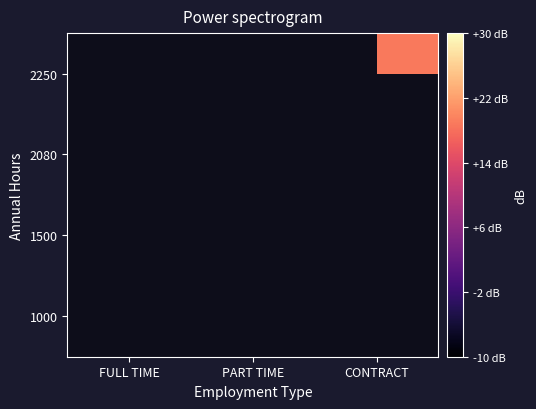

Between PART TIME and CONTRACT, which is larger?

CONTRACT